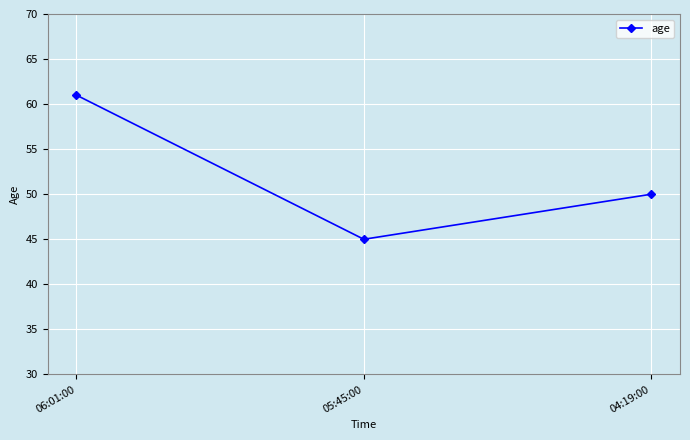

At which category does the chart reach its peak across all series?

06:01:00